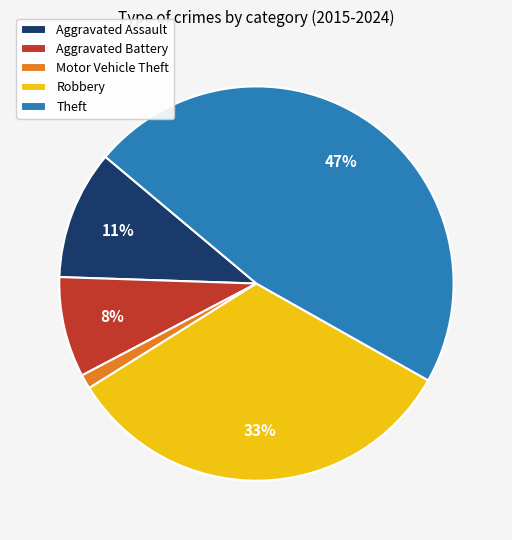

Which has a higher value, Motor Vehicle Theft or Robbery?

Robbery